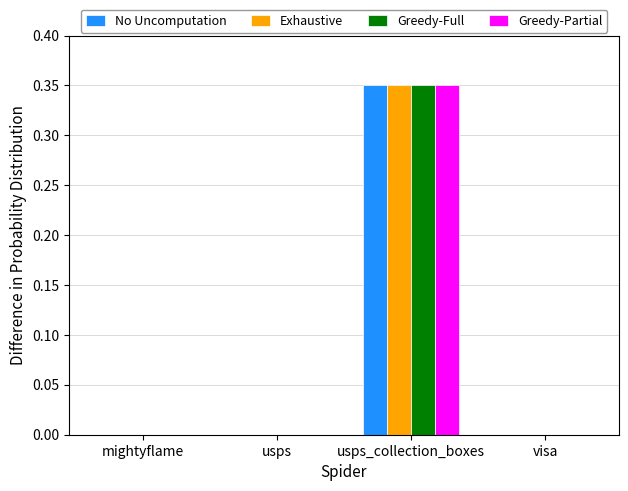

Is it true that Greedy-Partial equals 0.0 at usps?

True